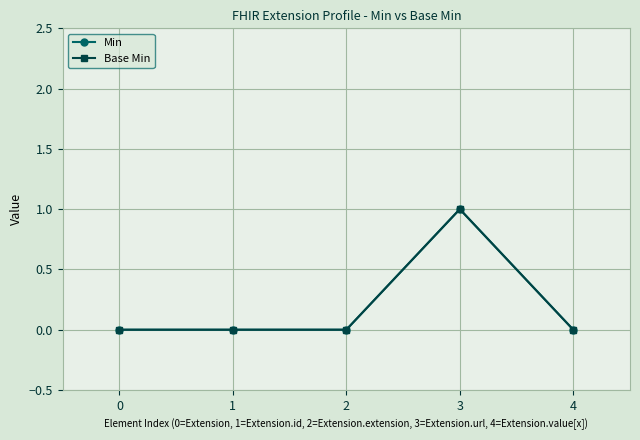

Is this an area chart (filled region under the line)?

No